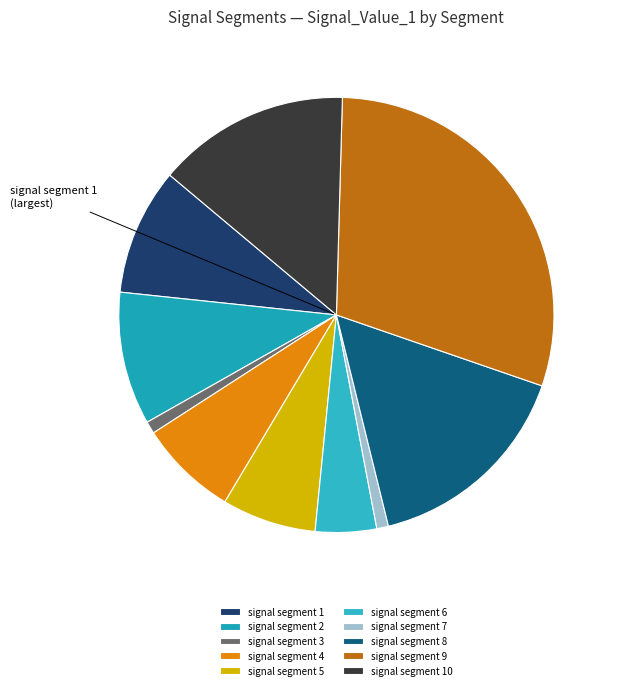

What is the largest slice in the pie chart?

signal segment 9